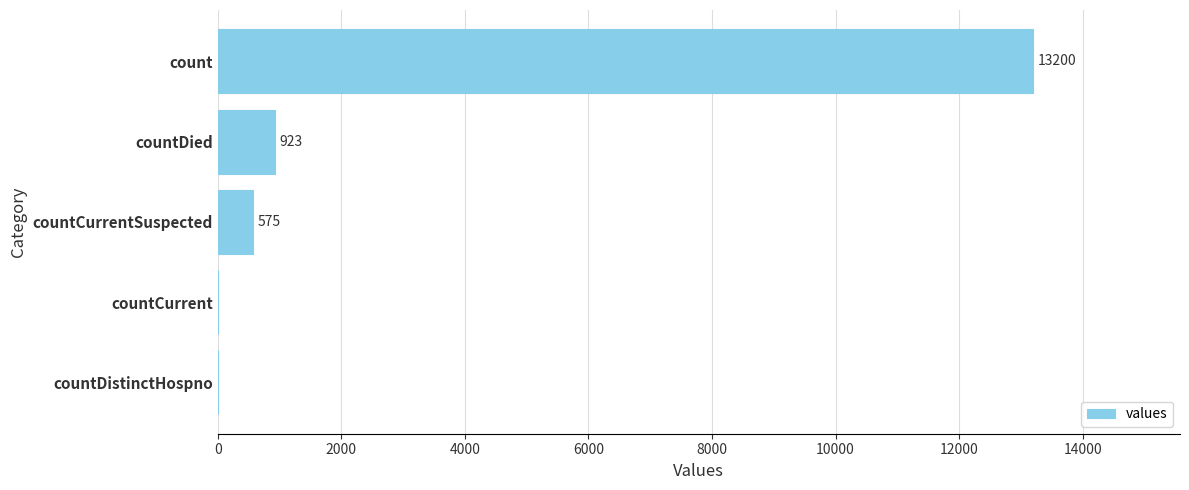

True or false: the data shows 5220 at countCurrent.

False